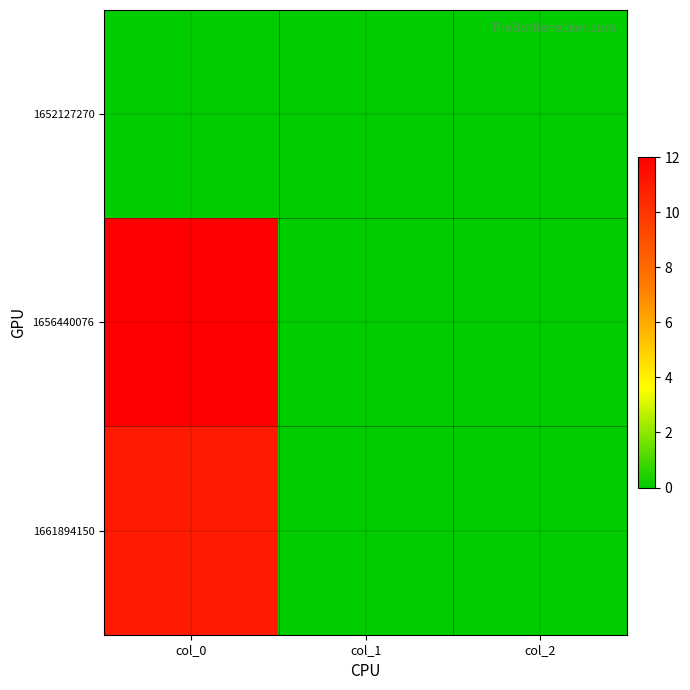

Which has a higher value, col_0 or col_1?

col_0